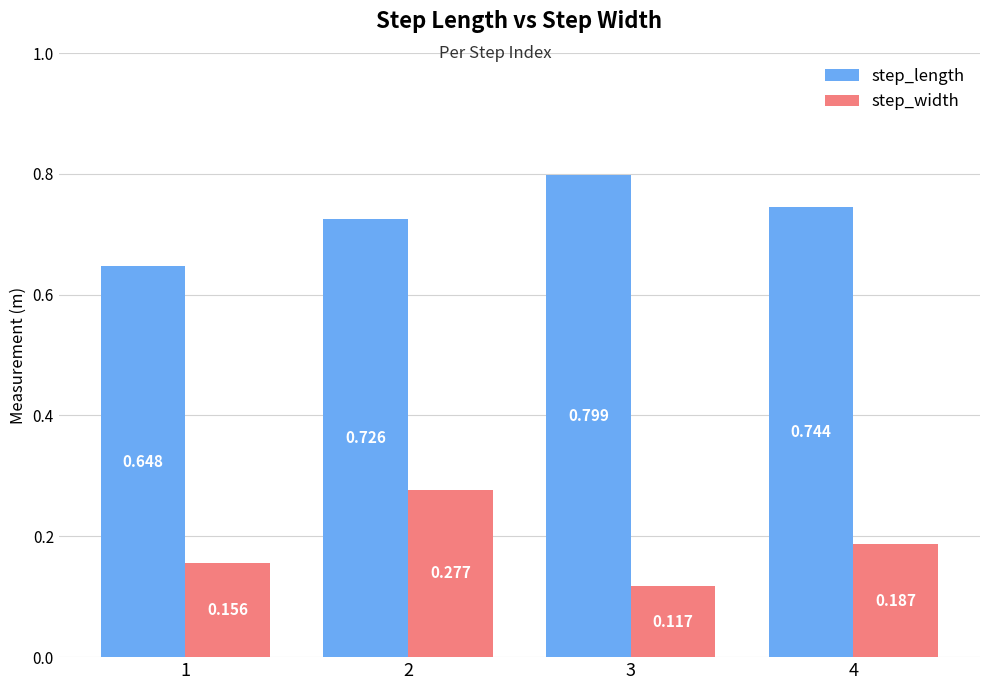

The value of step_length at 4 is 1.2. True or false?

False